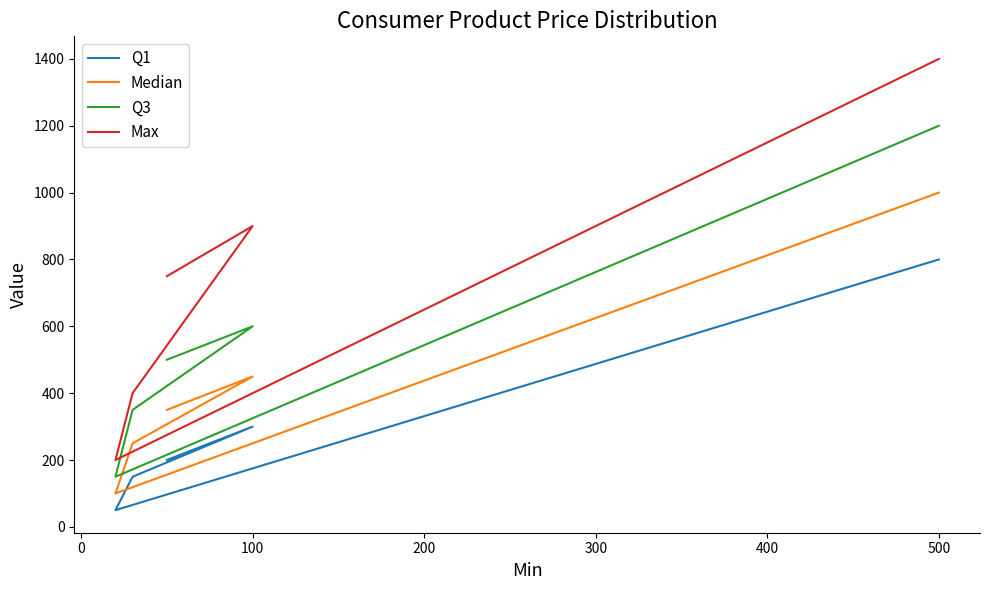

True or false: Q1 and Q3 cross at least once.

False